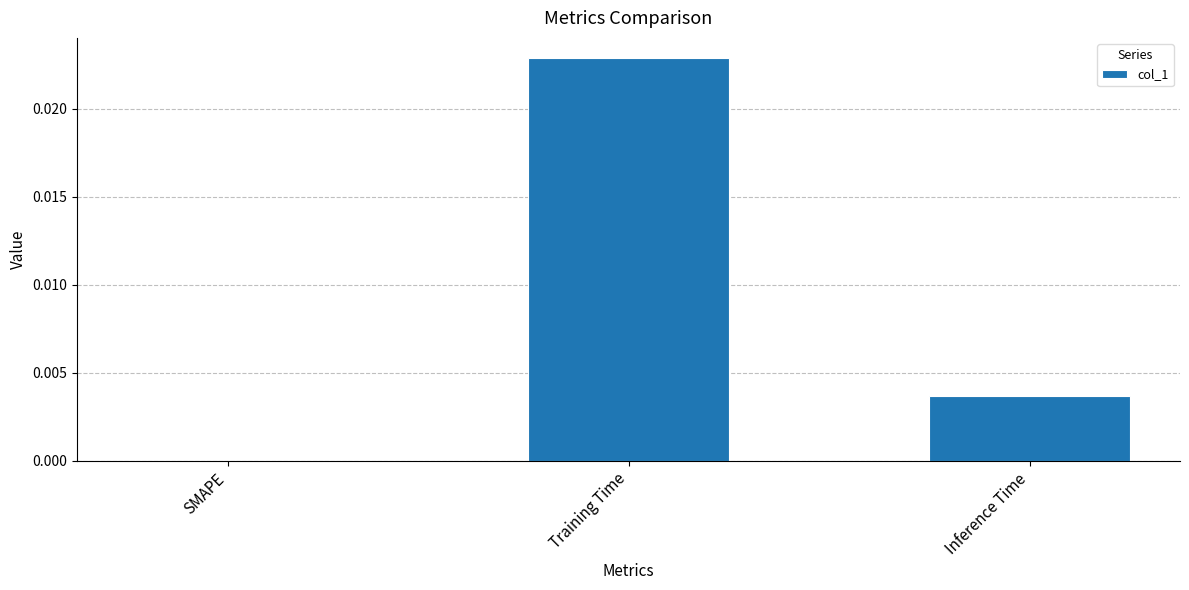

The chart shows a value of 0.0 at SMAPE. True or false?

True